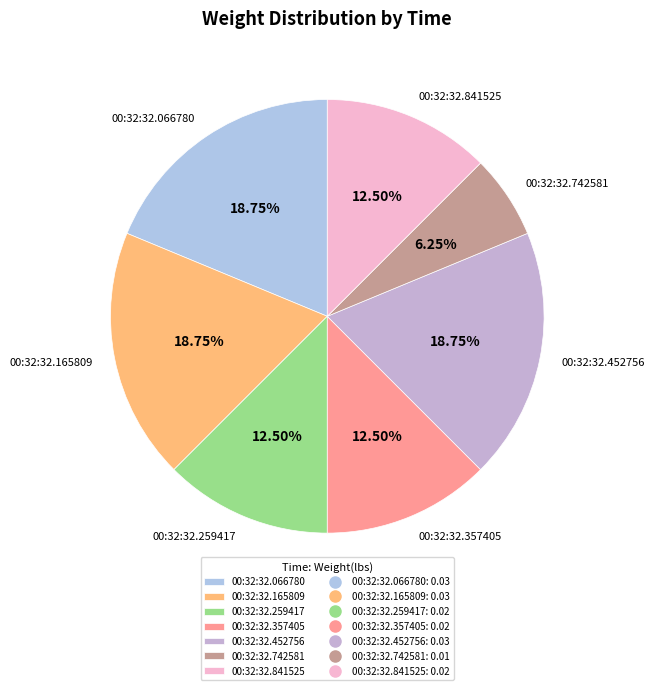

Combined, do 00:32:32.165809 and 00:32:32.357405 account for over 50%?

No